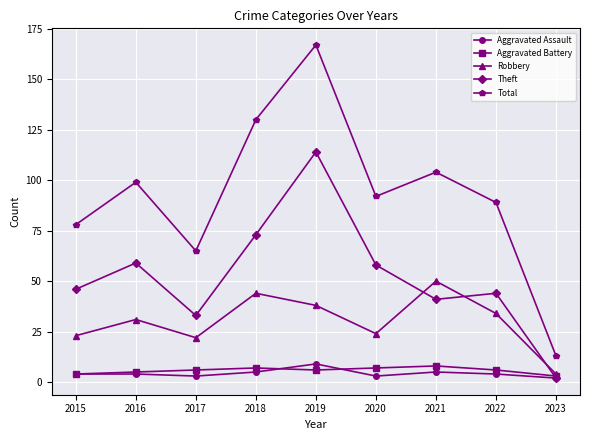

Reading right to left, list all the values displayed in this chart.

Aggravated Assault: 2023=2	2022=4	2021=5	2020=3	2019=9	2018=5	2017=3	2016=4	2015=4
Aggravated Battery: 2023=3	2022=6	2021=8	2020=7	2019=6	2018=7	2017=6	2016=5	2015=4
Robbery: 2023=4	2022=34	2021=50	2020=24	2019=38	2018=44	2017=22	2016=31	2015=23
Theft: 2023=2	2022=44	2021=41	2020=58	2019=114	2018=73	2017=33	2016=59	2015=46
Total: 2023=13	2022=89	2021=104	2020=92	2019=167	2018=130	2017=65	2016=99	2015=78